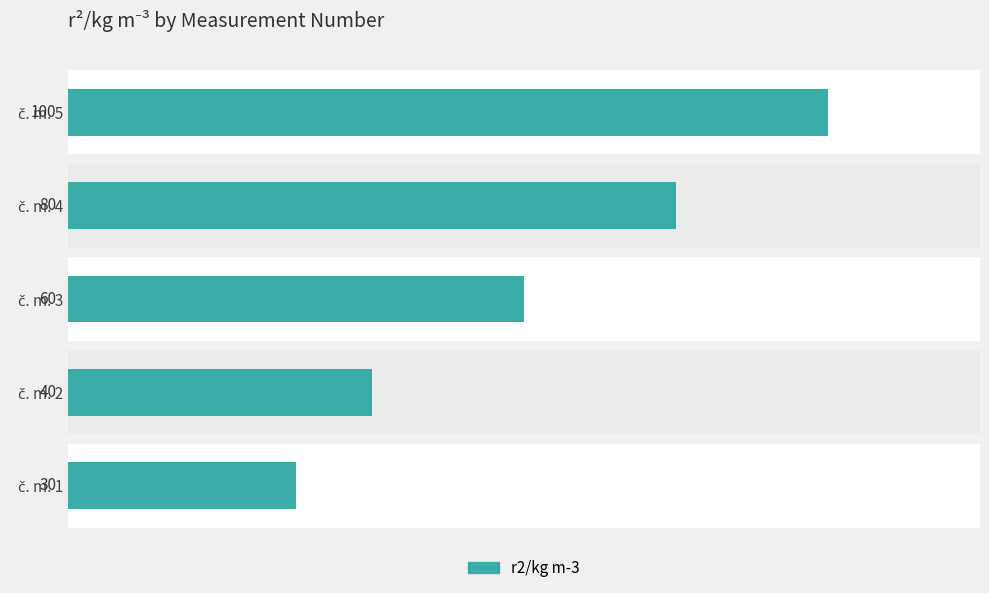

What is the value of the 5th bar from the left?

100